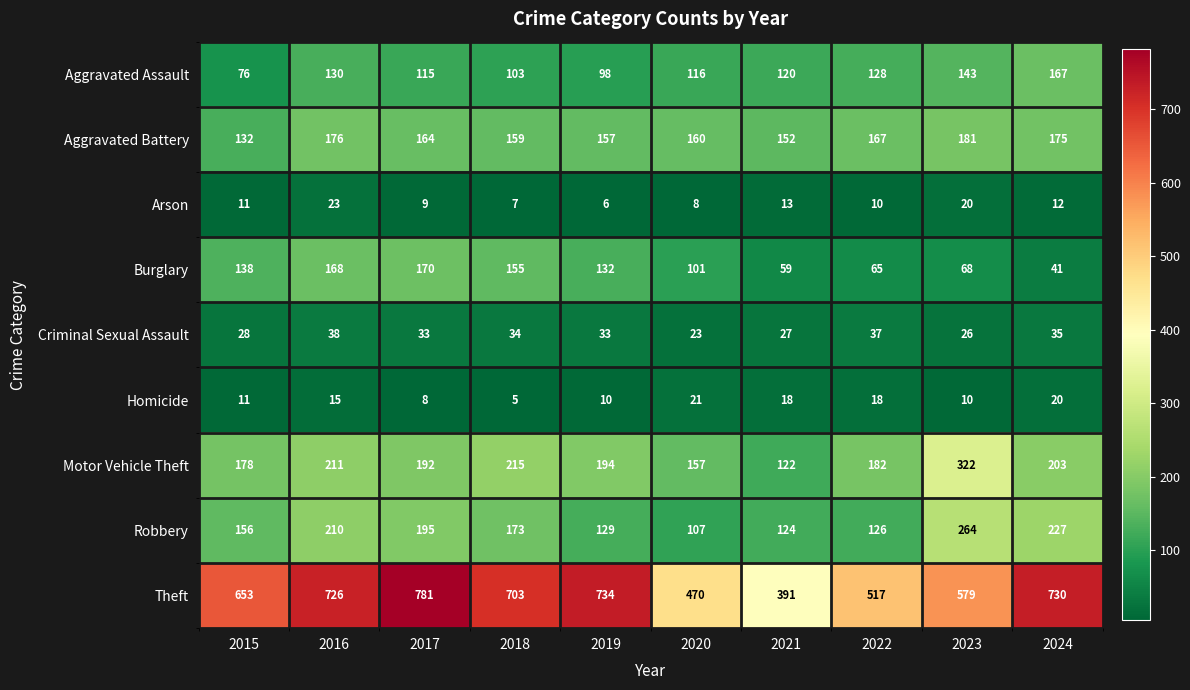

Where is Robbery nearest to the value 185?

2017